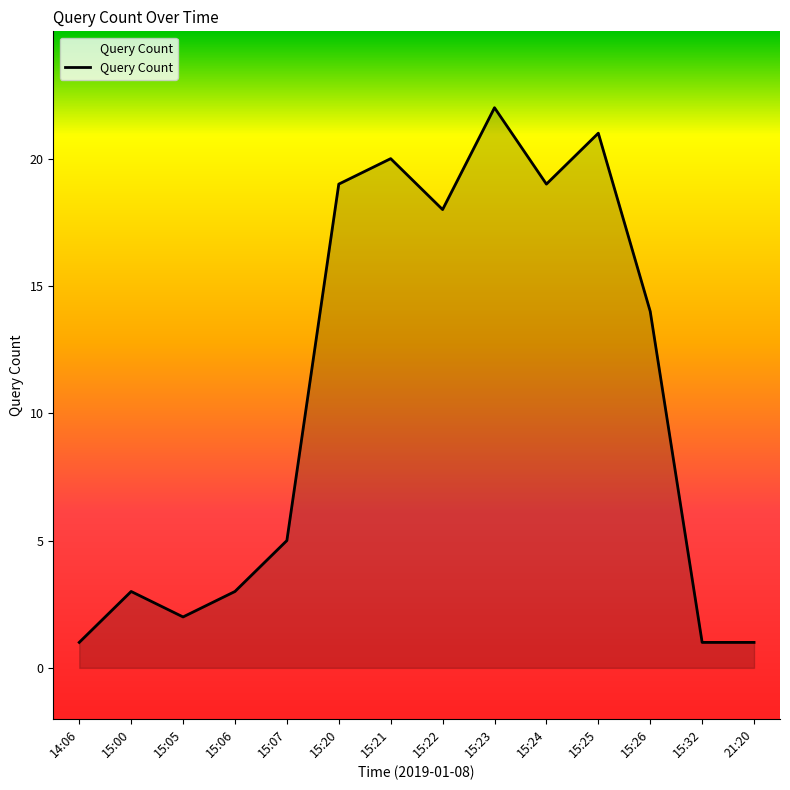

What is the change in value from 15:06 to 15:22?

+15